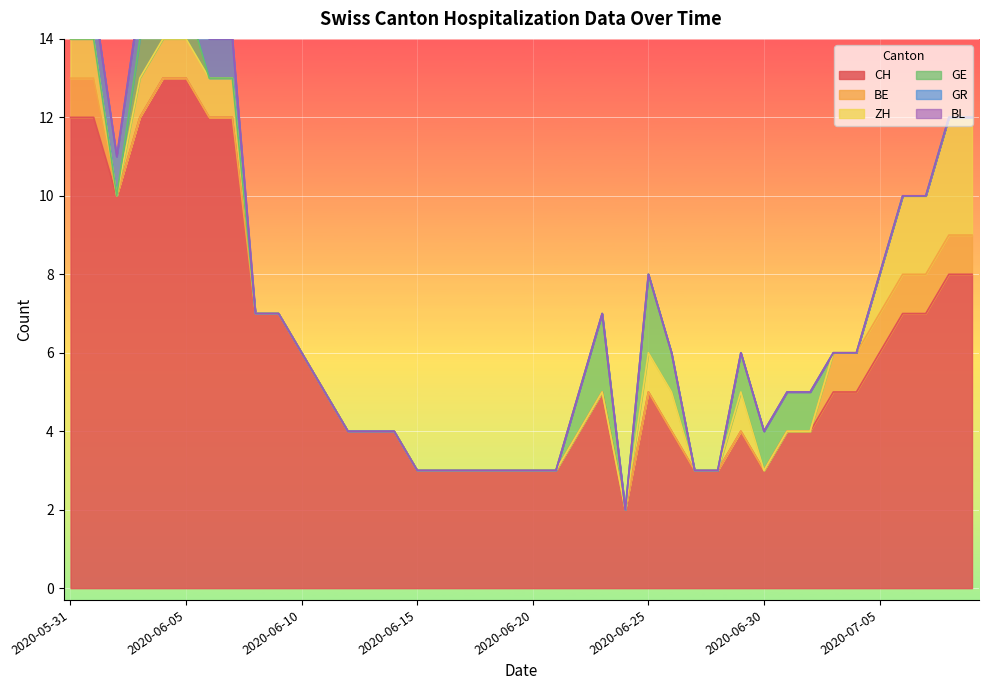

List the labels in order of CH value, smallest first.

2020-06-24, 2020-06-15, 2020-06-16, 2020-06-17, 2020-06-18, 2020-06-19, 2020-06-20, 2020-06-21, 2020-06-27, 2020-06-28, 2020-06-30, 2020-06-12, 2020-06-13, 2020-06-14, 2020-06-22, 2020-06-26, 2020-06-29, 2020-07-01, 2020-07-02, 2020-06-11, 2020-06-23, 2020-06-25, 2020-07-03, 2020-07-04, 2020-06-10, 2020-07-05, 2020-06-08, 2020-06-09, 2020-07-06, 2020-07-07, 2020-07-08, 2020-07-09, 2020-06-02, 2020-05-31, 2020-06-01, 2020-06-03, 2020-06-06, 2020-06-07, 2020-06-04, 2020-06-05